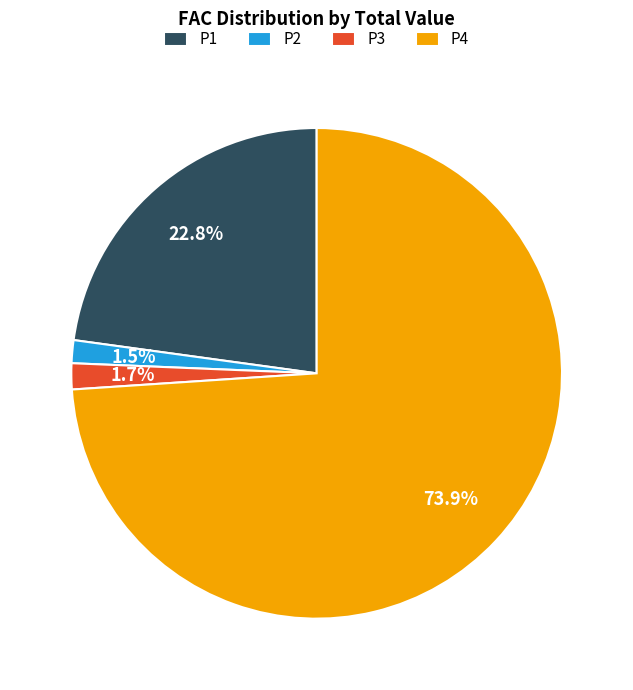

Between P2 and P1, which is larger?

P1